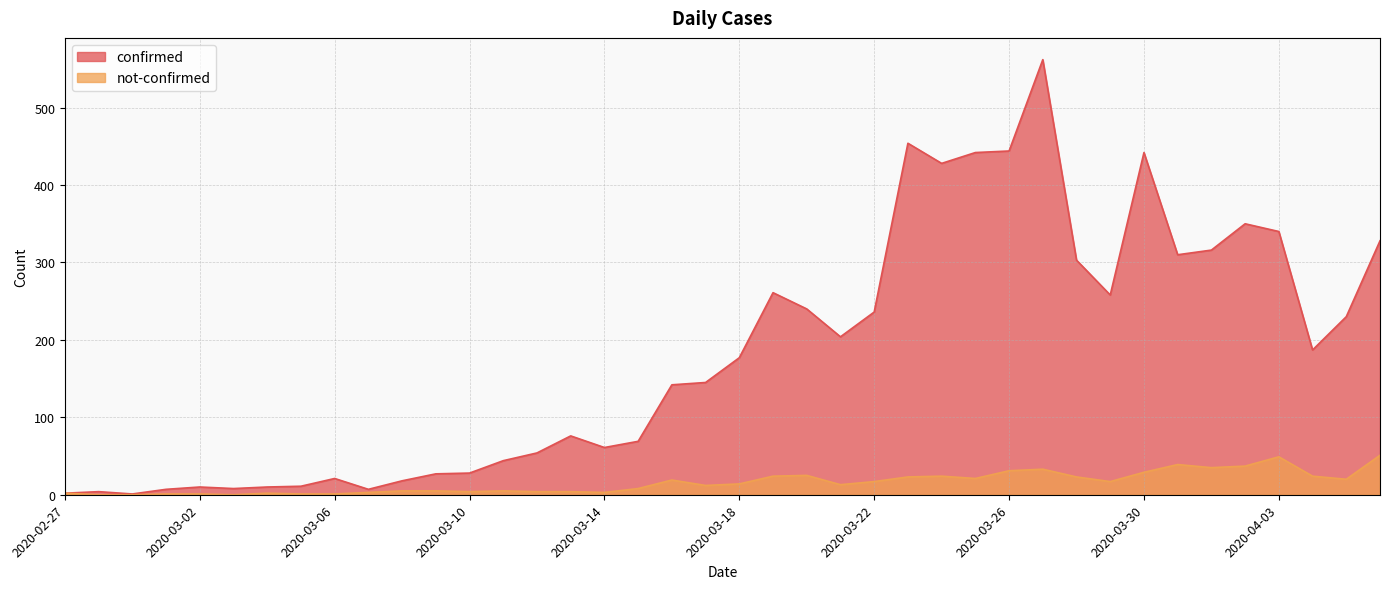

Does the chart have visible grid lines?

Yes